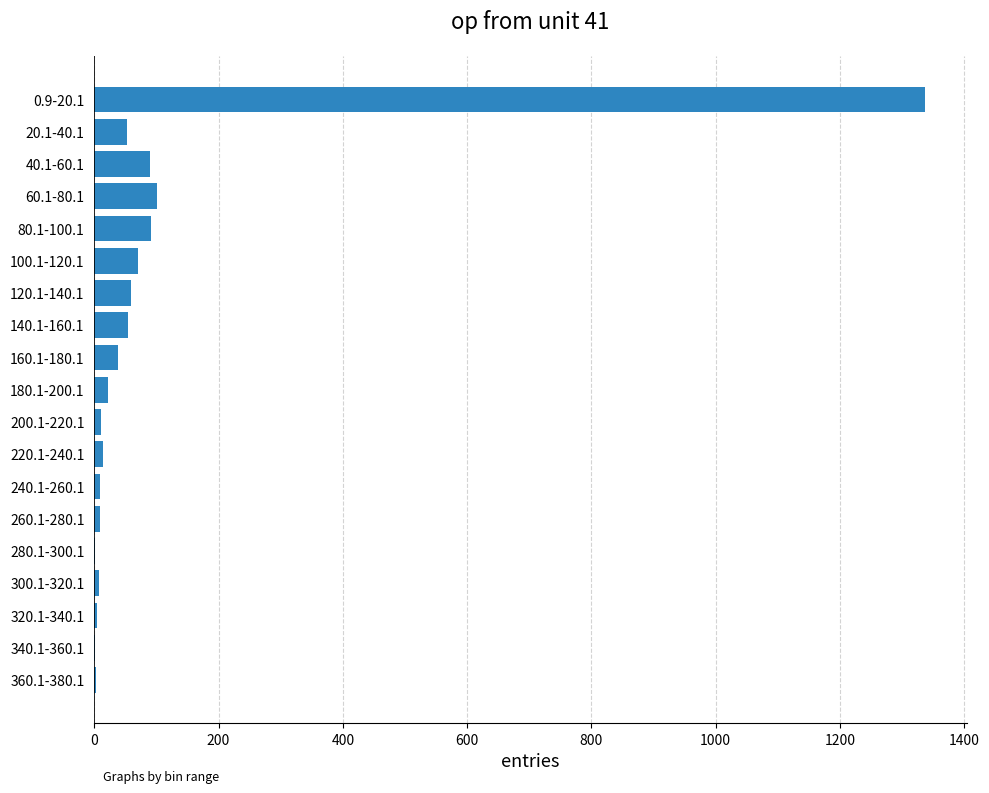

At which category does the chart reach its peak across all series?

0.9-20.1